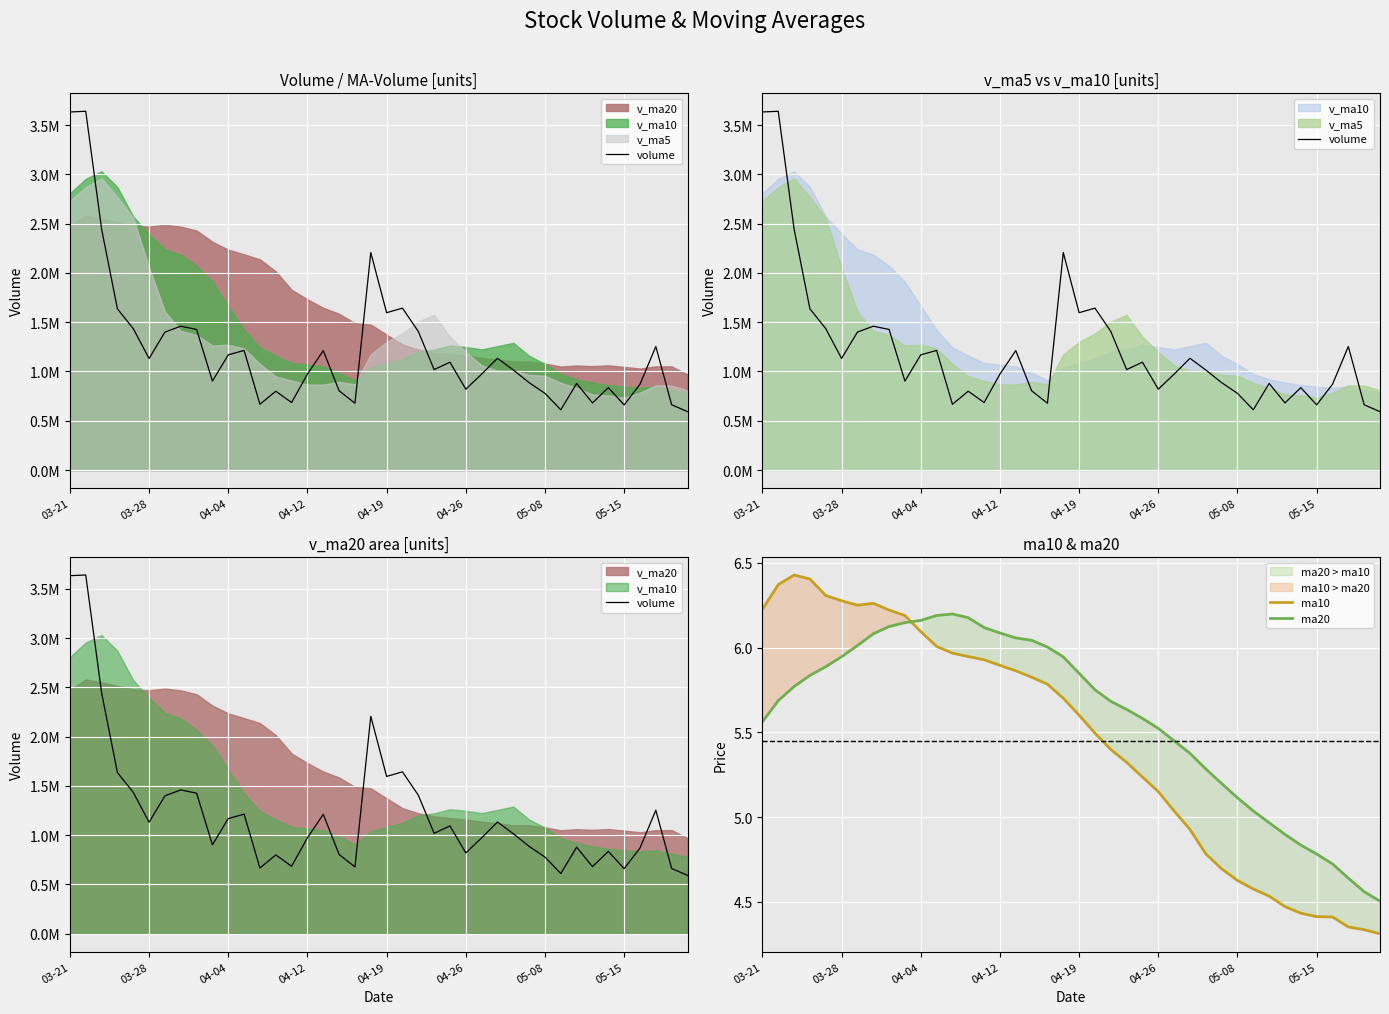

Reading right to left, transcribe all the data shown in this chart.

volume: 592537.1	661926.8	1253225.8	869816.1	660990.9	835699.6	680910.2	878283.5	611129.9	777913.7	886289.4	1014855.5	1133712.5	972810.3	820349.8	1093937.9	1019052.9	1406151.6	1642550.1	1596284.8	2206303.2	677703.8	804273.2	1211640.4	973604.4	684644.9	799711.6	666968.9	1213426.8	1168623.9	902267.5	1426134.4	1459333.0	1399222.5	1131830.1	1434692.6	1635641.5	2446413.2	3639789.8	3632549.5
ma10: 4.3	4.3	4.4	4.4	4.4	4.4	4.5	4.5	4.6	4.6	4.7	4.8	4.9	5.0	5.2	5.2	5.3	5.4	5.5	5.6	5.7	5.8	5.8	5.9	5.9	5.9	5.9	6.0	6.0	6.1	6.2	6.2	6.3	6.2	6.3	6.3	6.4	6.4	6.4	6.2
ma20: 4.5	4.6	4.6	4.7	4.8	4.8	4.9	5.0	5.0	5.1	5.2	5.3	5.4	5.5	5.5	5.6	5.6	5.7	5.8	5.8	5.9	6.0	6.0	6.1	6.1	6.1	6.2	6.2	6.2	6.2	6.1	6.1	6.1	6.0	5.9	5.9	5.8	5.8	5.7	5.6